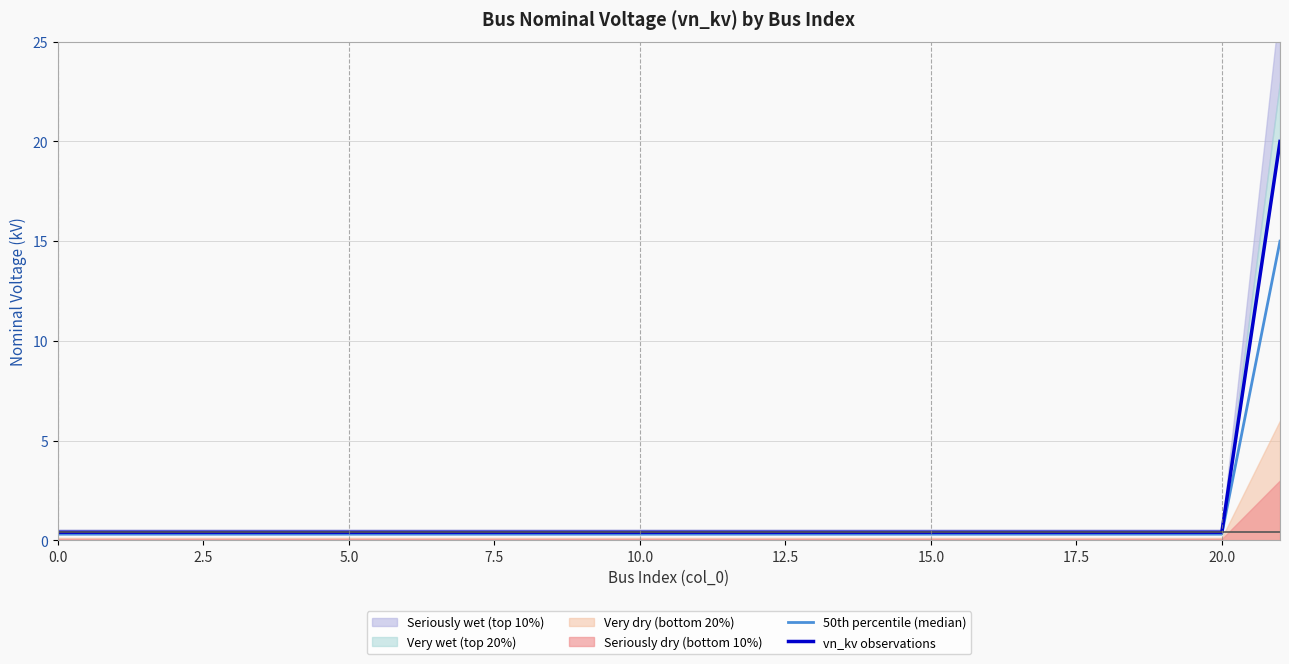

True or false: vn_kv observations and 50th percentile (median) cross at least once.

False